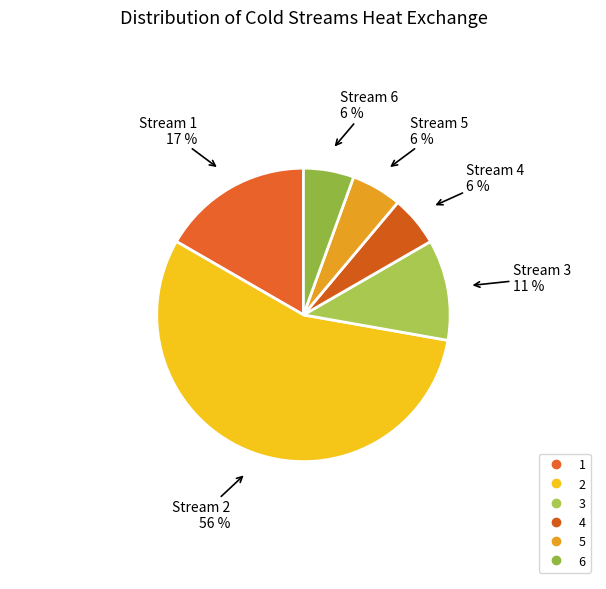

To the nearest percent, what percentage of the pie is 6?

6%